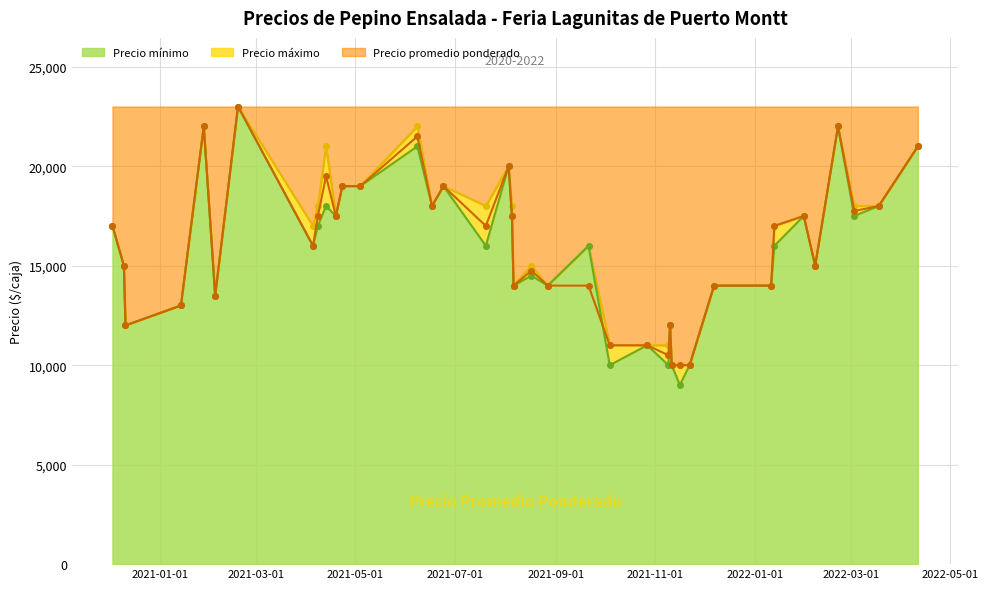

Which series changed the most between 2021-08-06 and 2021-11-11?

Precio promedio ponderado